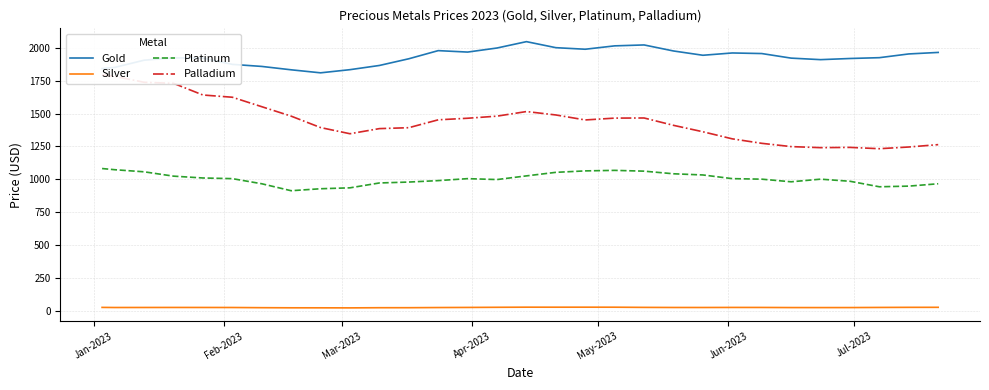

True or false: Gold and Silver intersect in this chart.

False